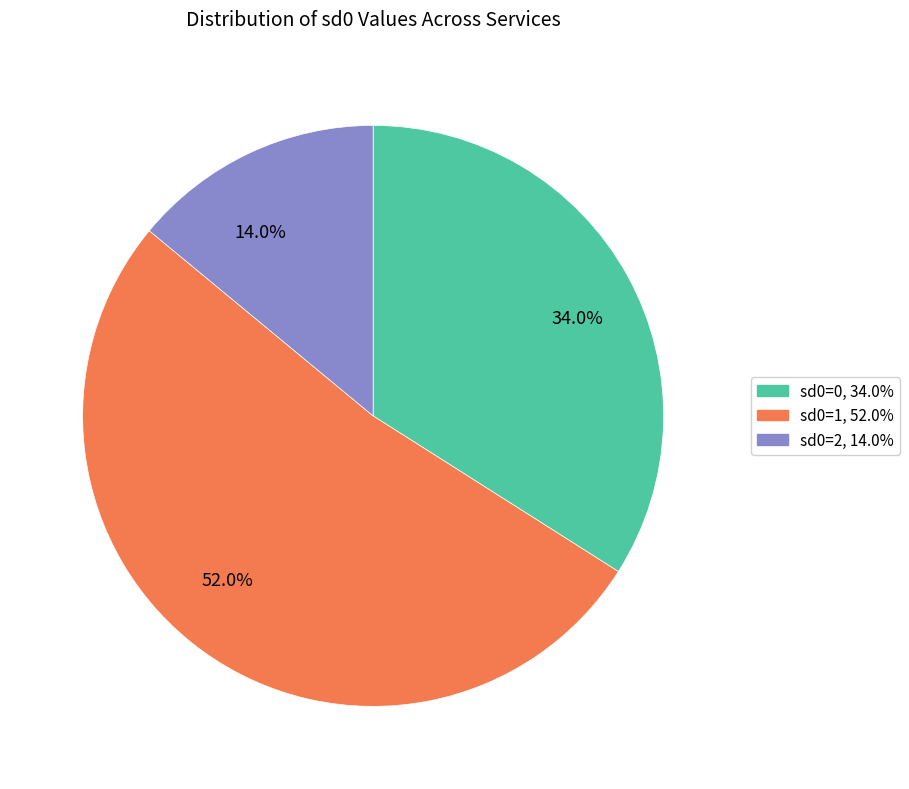

Rank the categories by value from highest to lowest.

52.0%, 34.0%, 14.0%